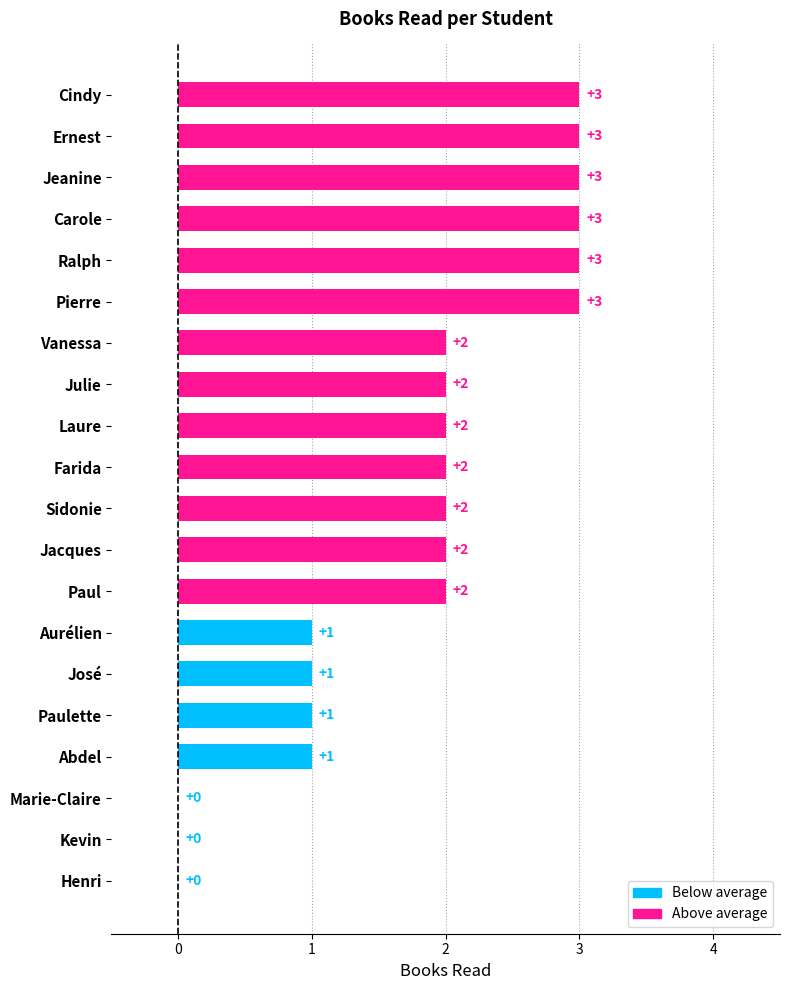

What is the greatest value displayed?

3